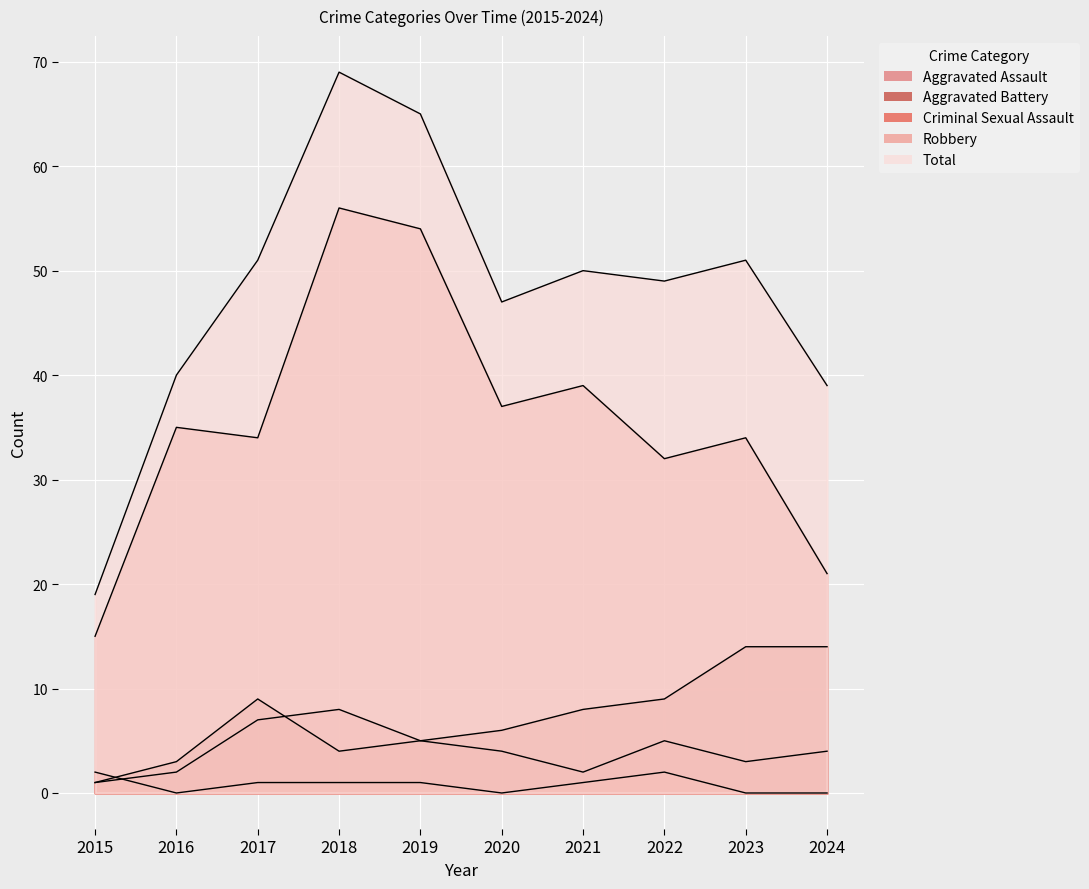

Is the value of Total at 2017 greater than the value of Criminal Sexual Assault at 2020?

Yes